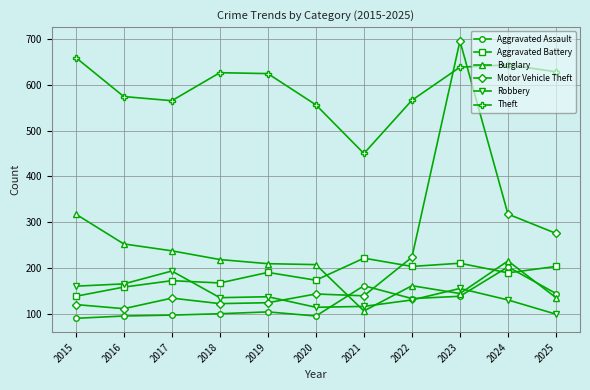

What is the spread (max minus min) of values at 2025?

528